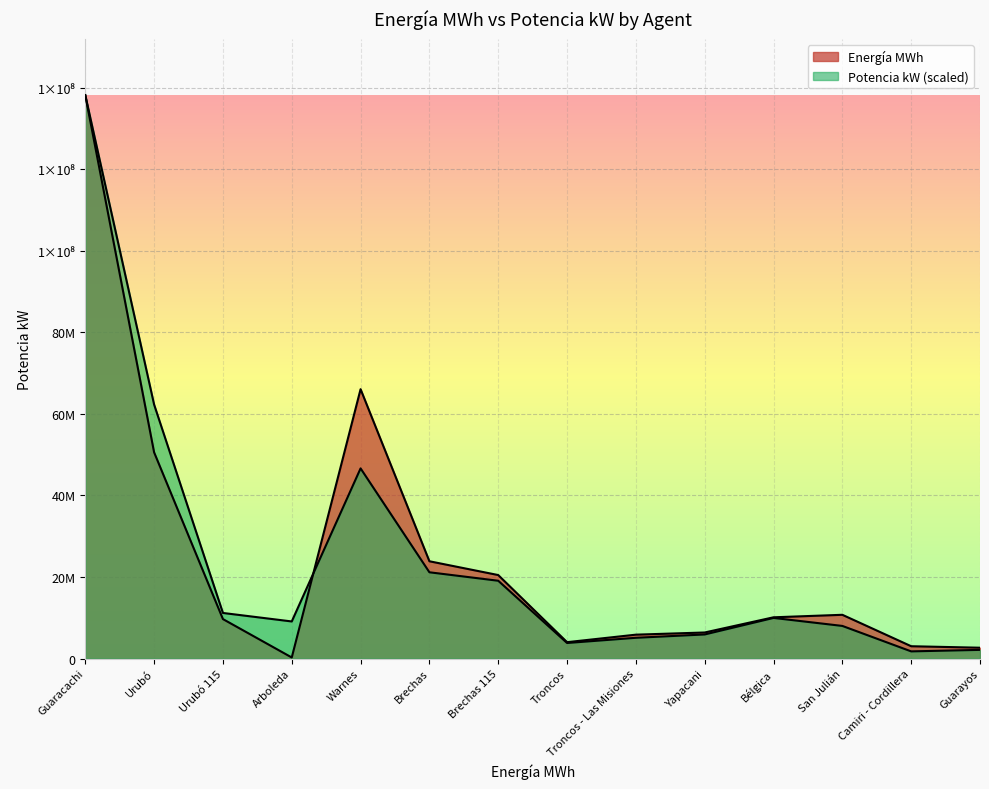

What are all the series names shown in the legend?

Energía MWh, Potencia kW